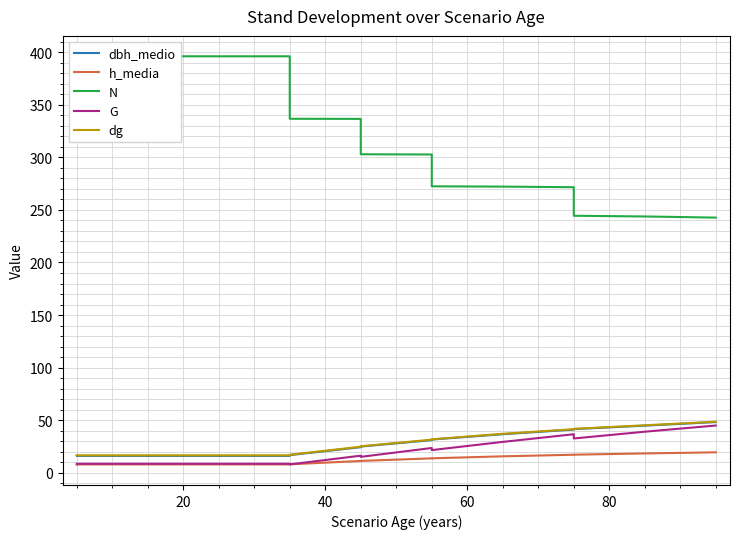

Which series has the largest total across all categories?

N